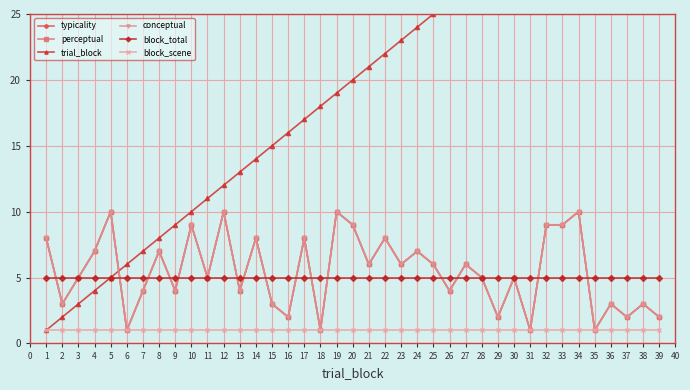

True or false: typicality and block_scene cross at least once.

False